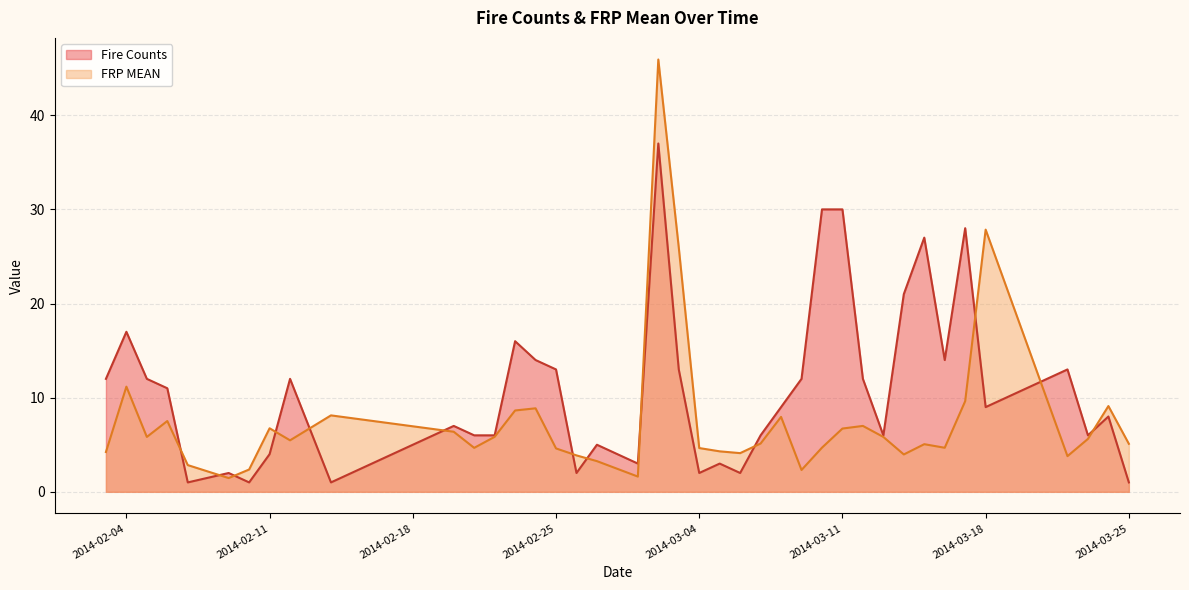

True or false: Fire Counts has more than 2 interior local peaks.

True